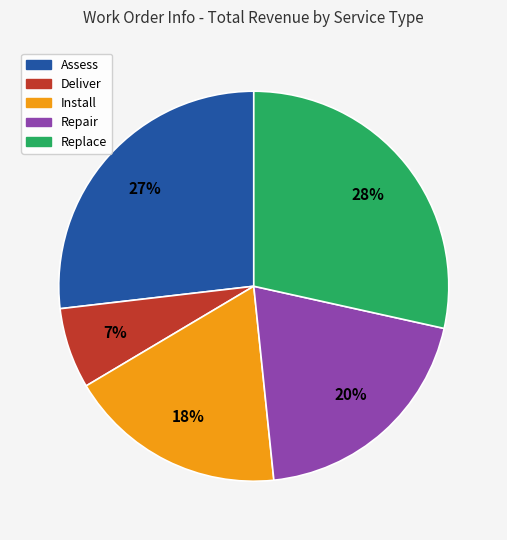

To the nearest percent, what portion does Replace represent?

28%